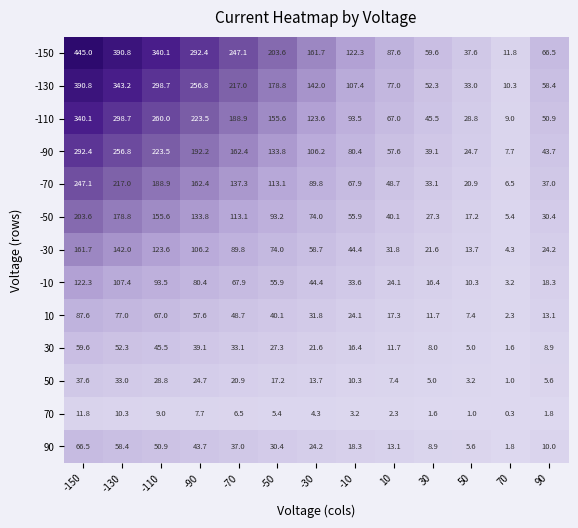

Which series has the largest range (max minus min)?

-150